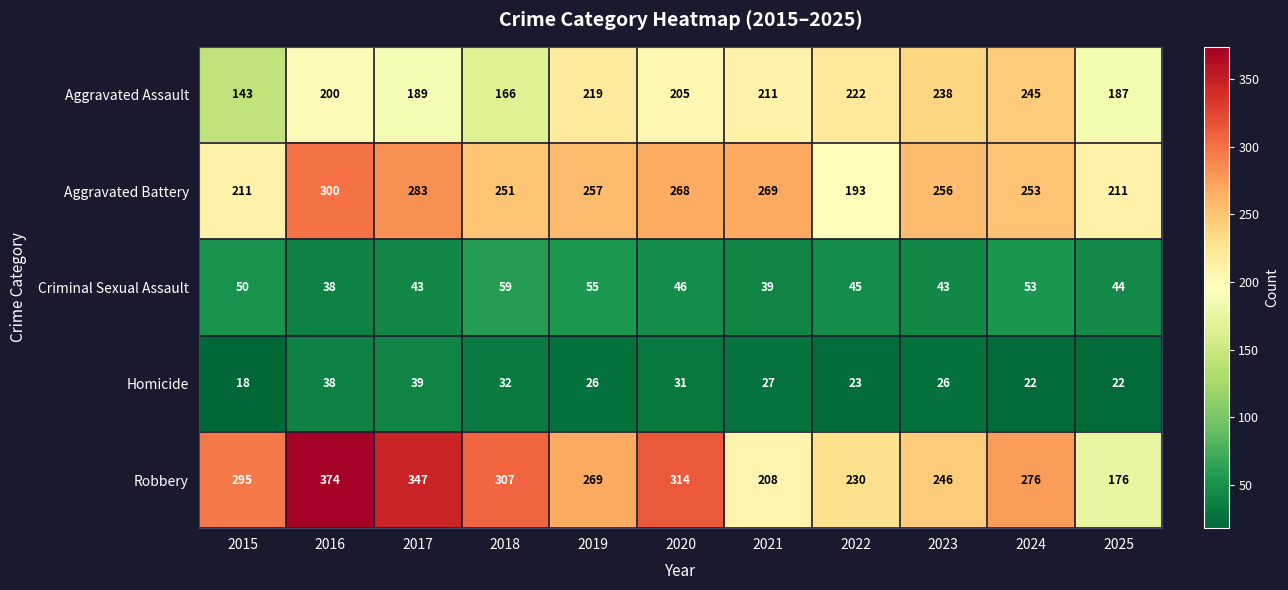

How many series are shown in this chart?

5